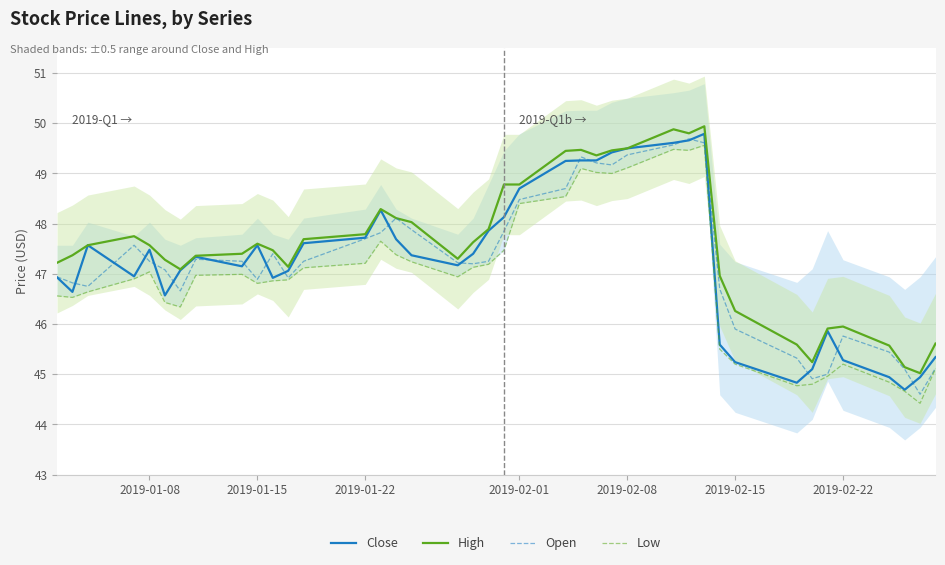

How many categories are shown in the chart?

40